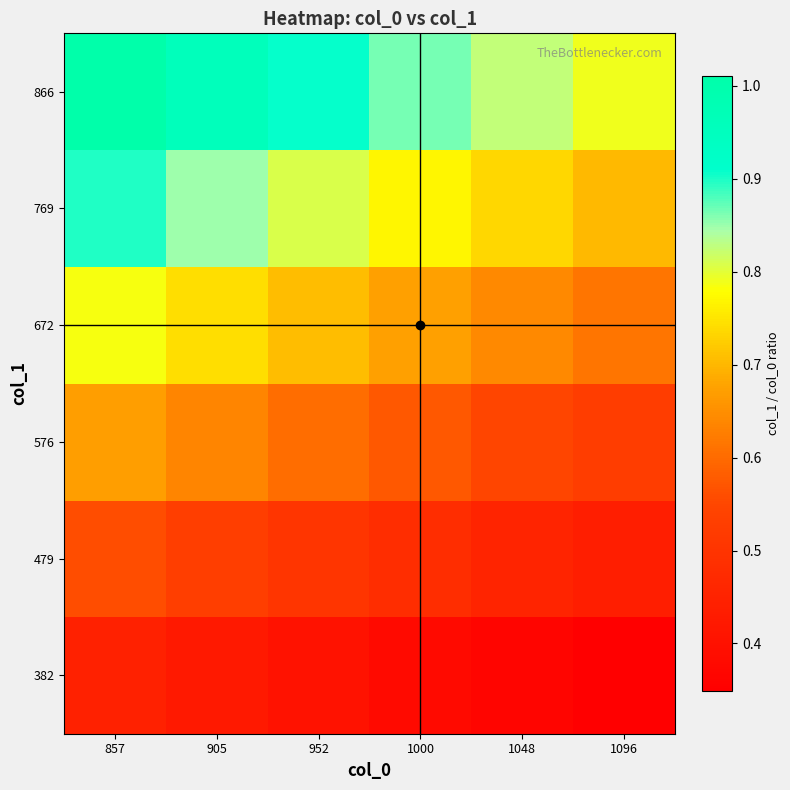

Rank the series by their maximum value, from lowest to highest.

382, 479, 576, 672, 769, 866